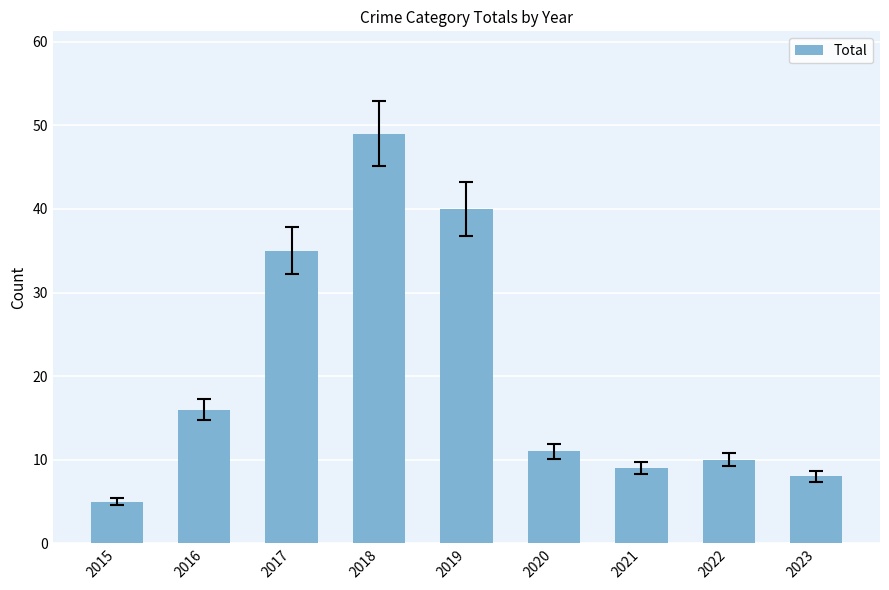

List the labels in order of value, smallest first.

2015, 2023, 2021, 2022, 2020, 2016, 2017, 2019, 2018